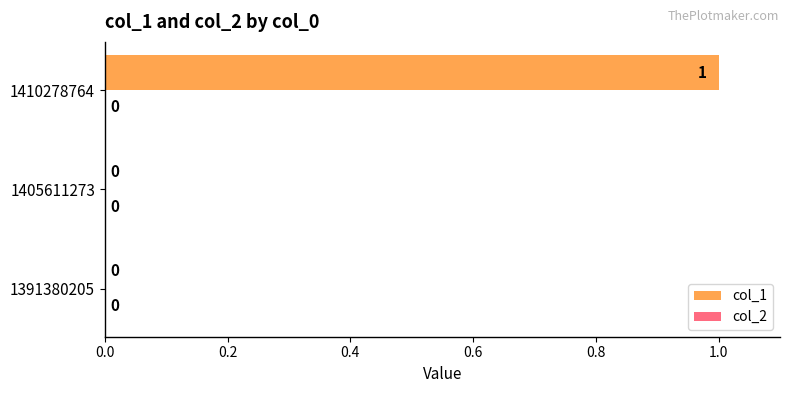

The value at 1410278764 is 1. True or false?

True